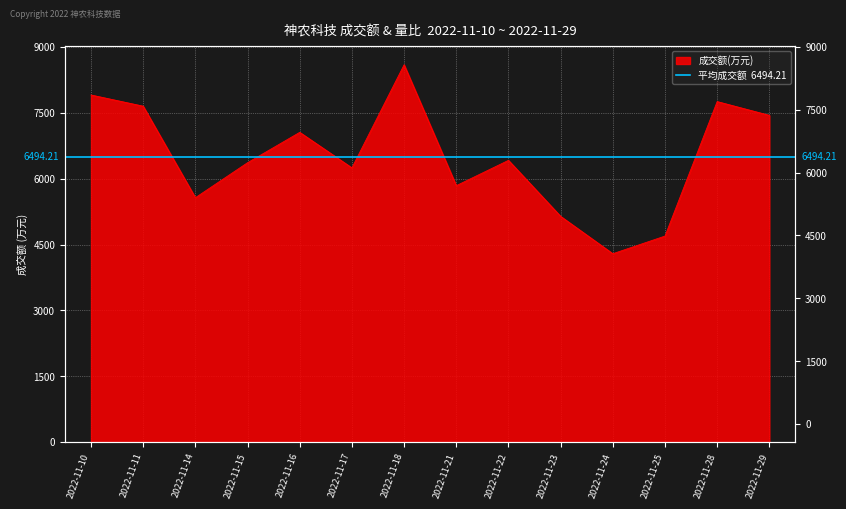

At which label does the data first exceed 6417?

2022-11-10